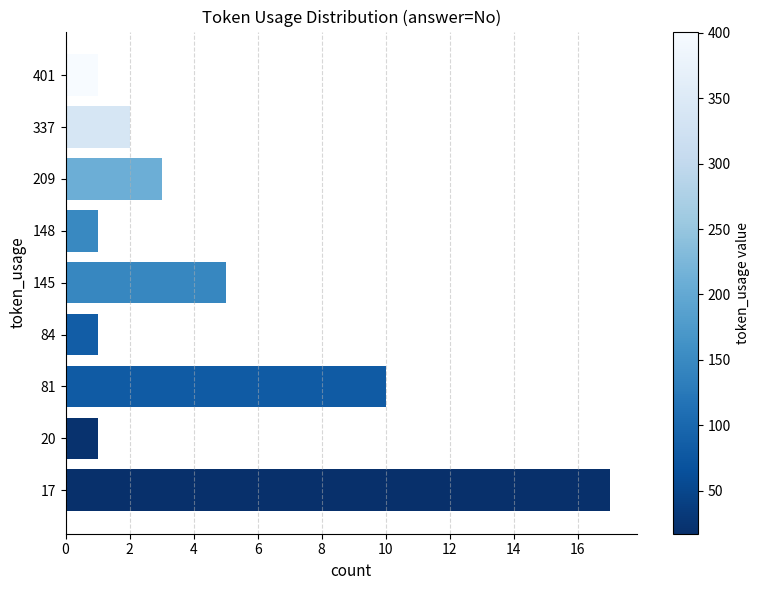

What is the change in value from 145 to 148?

-4